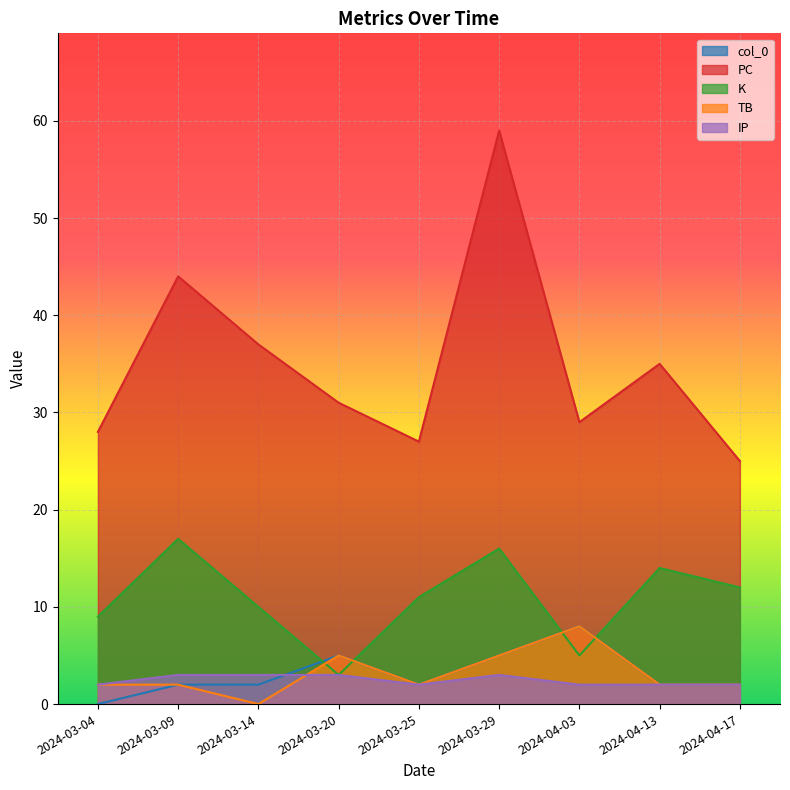

What position from the right is 2024-03-09?

8